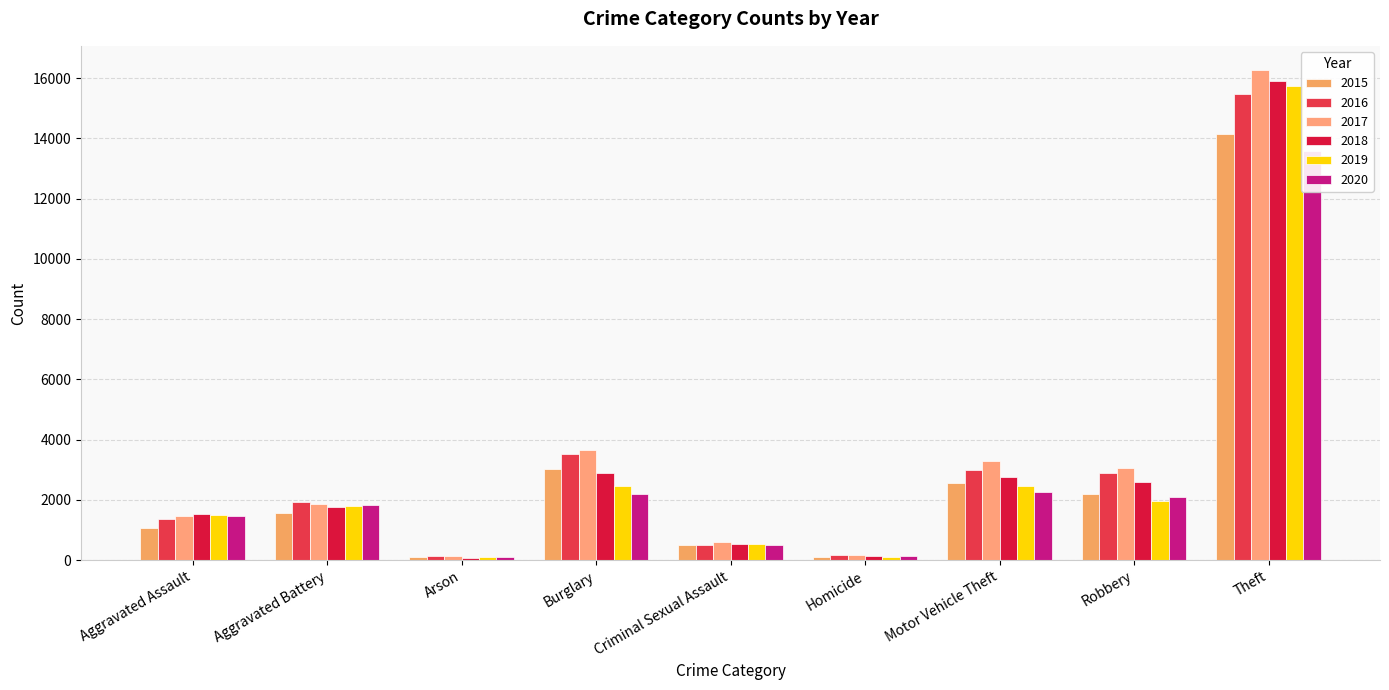

What is the label of the 6th bar from the right?

Burglary